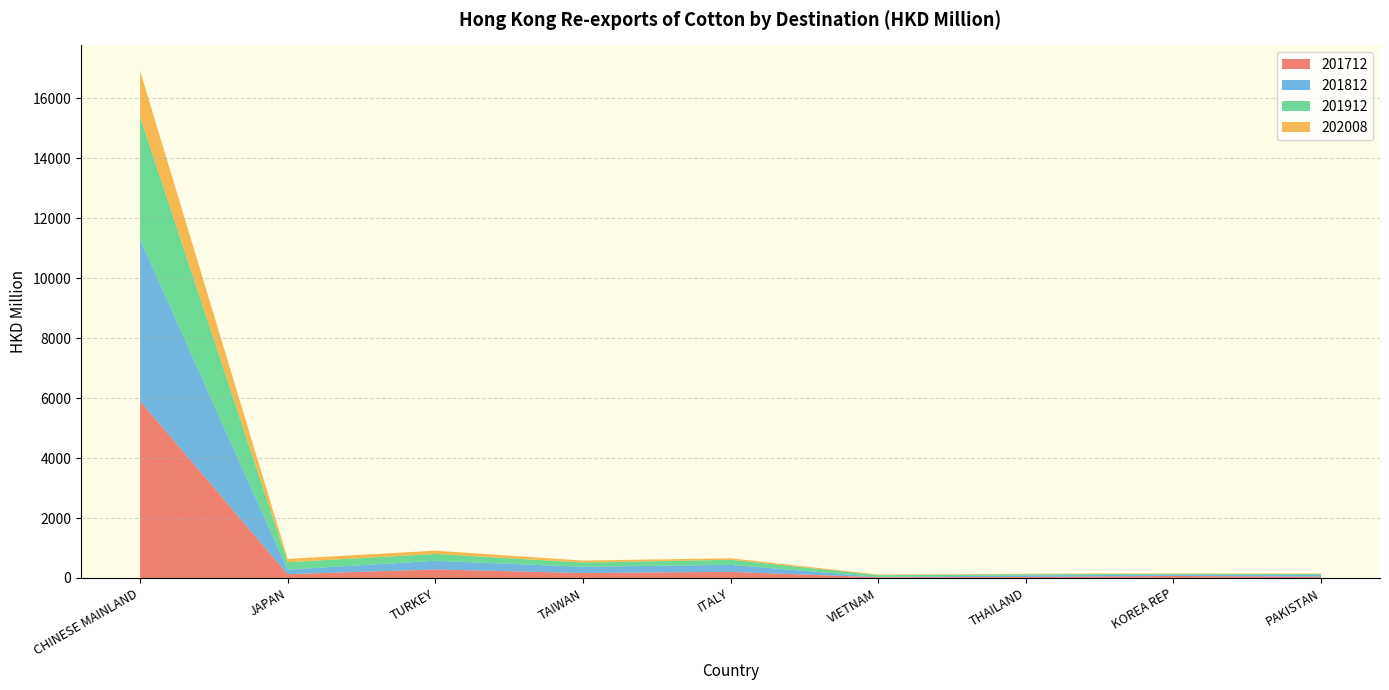

At which label does 201712 reach its peak?

CHINESE MAINLAND